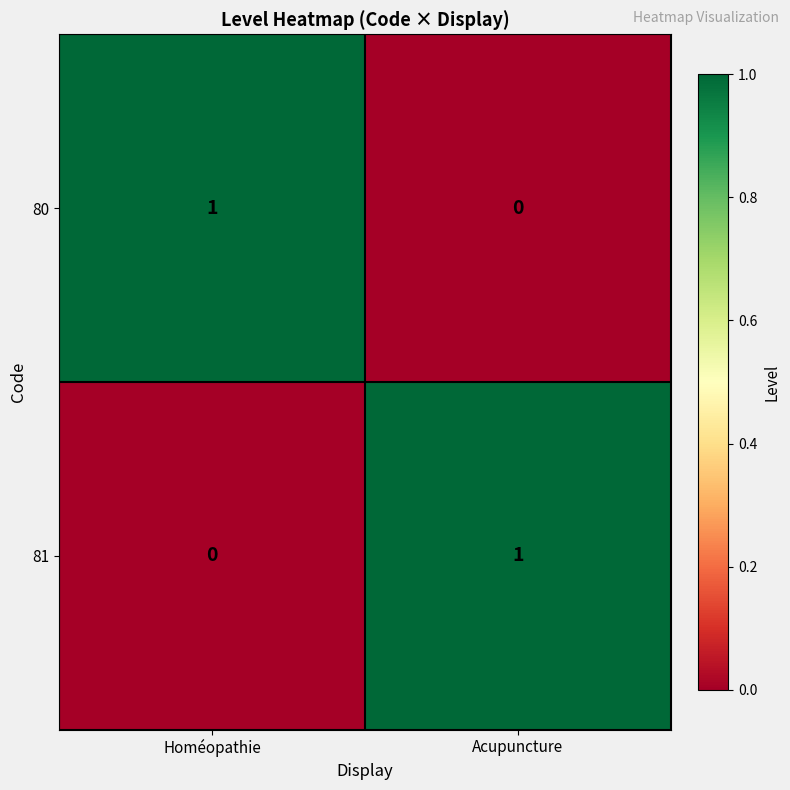

Is the value of 81 at Homéopathie greater than the value of 80 at Homéopathie?

No